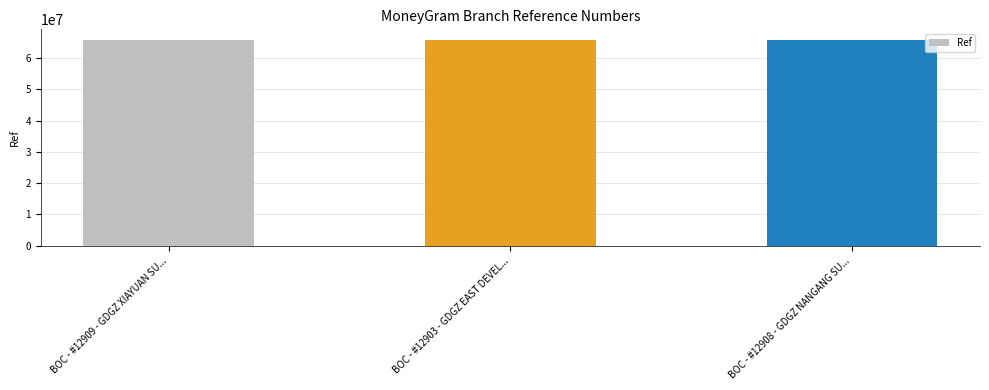

How many bars are there in total?

3